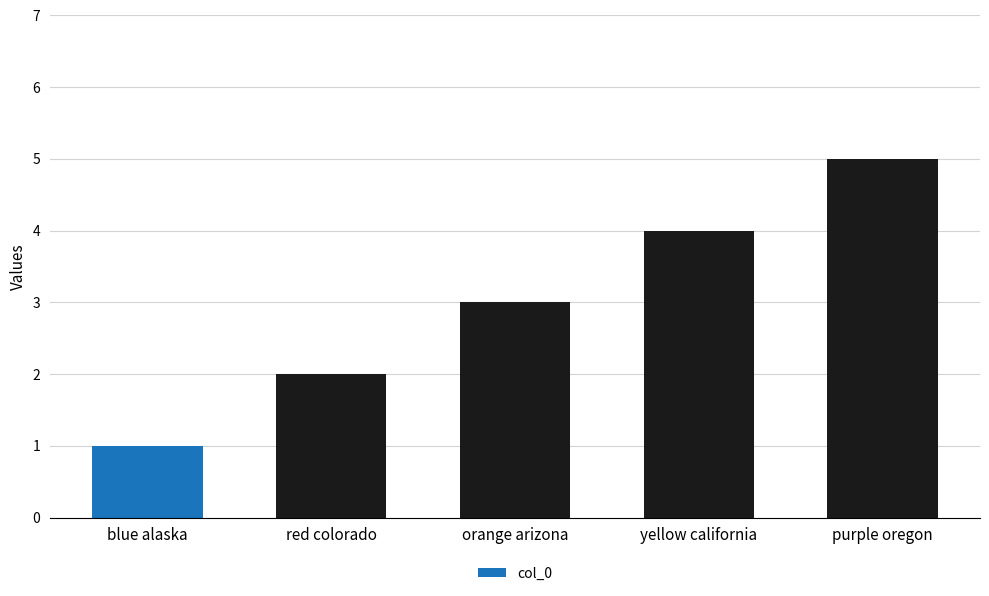

Between blue alaska and purple oregon, which is larger?

purple oregon